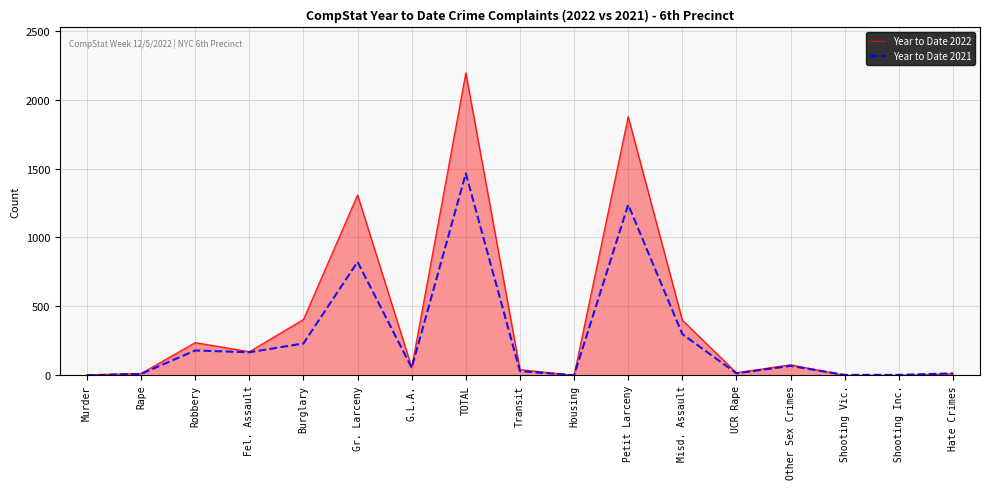

Which series changed the most between TOTAL and Transit?

Year to Date 2022